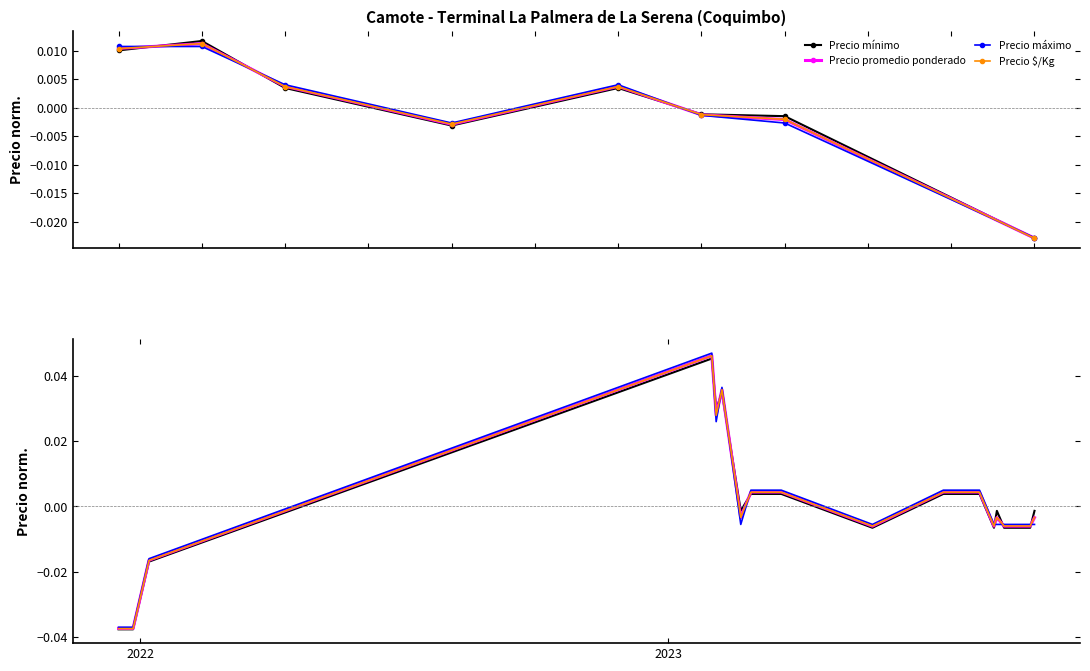

What is the difference between the maximum and minimum values in the Precio máximo series?

0.1